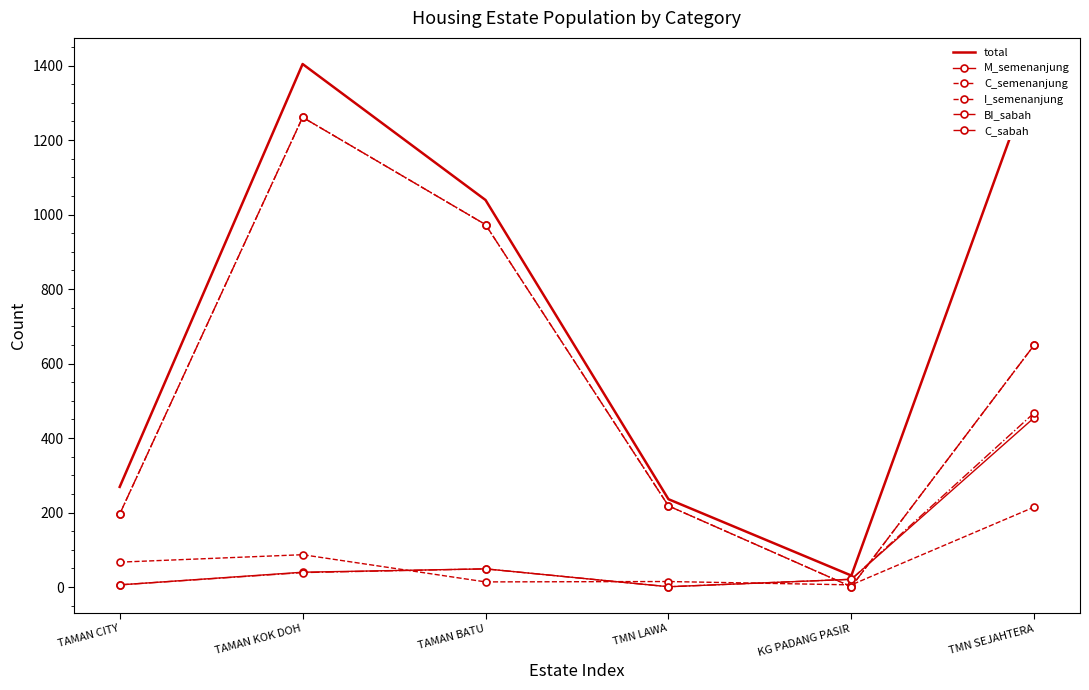

At which category does C_sabah reach its first local valley?

KG PADANG PASIR